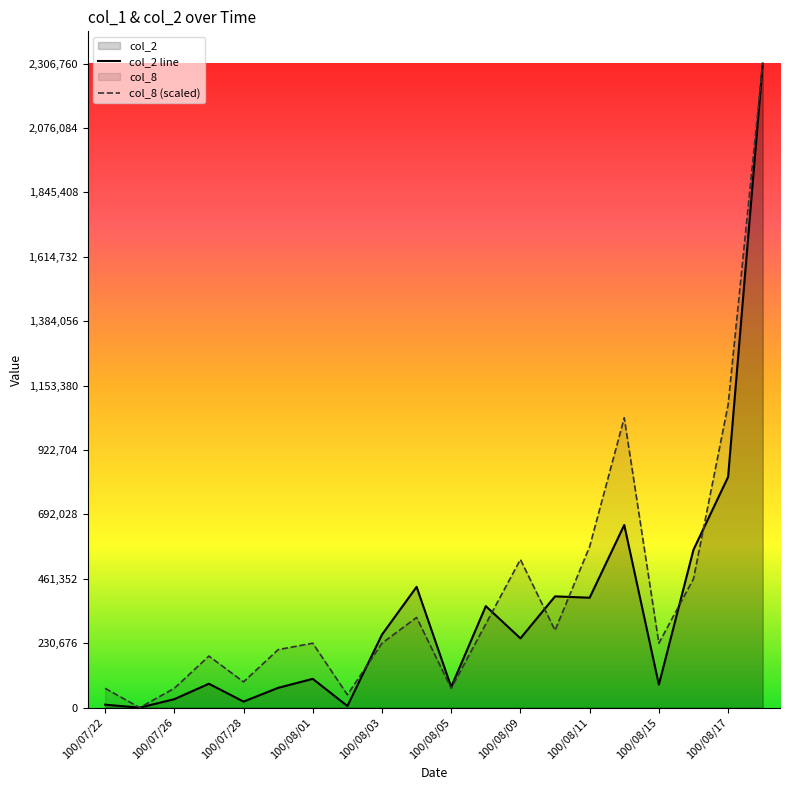

True or false: col_8 (scaled) has more than 0 points higher than both neighbors.

True